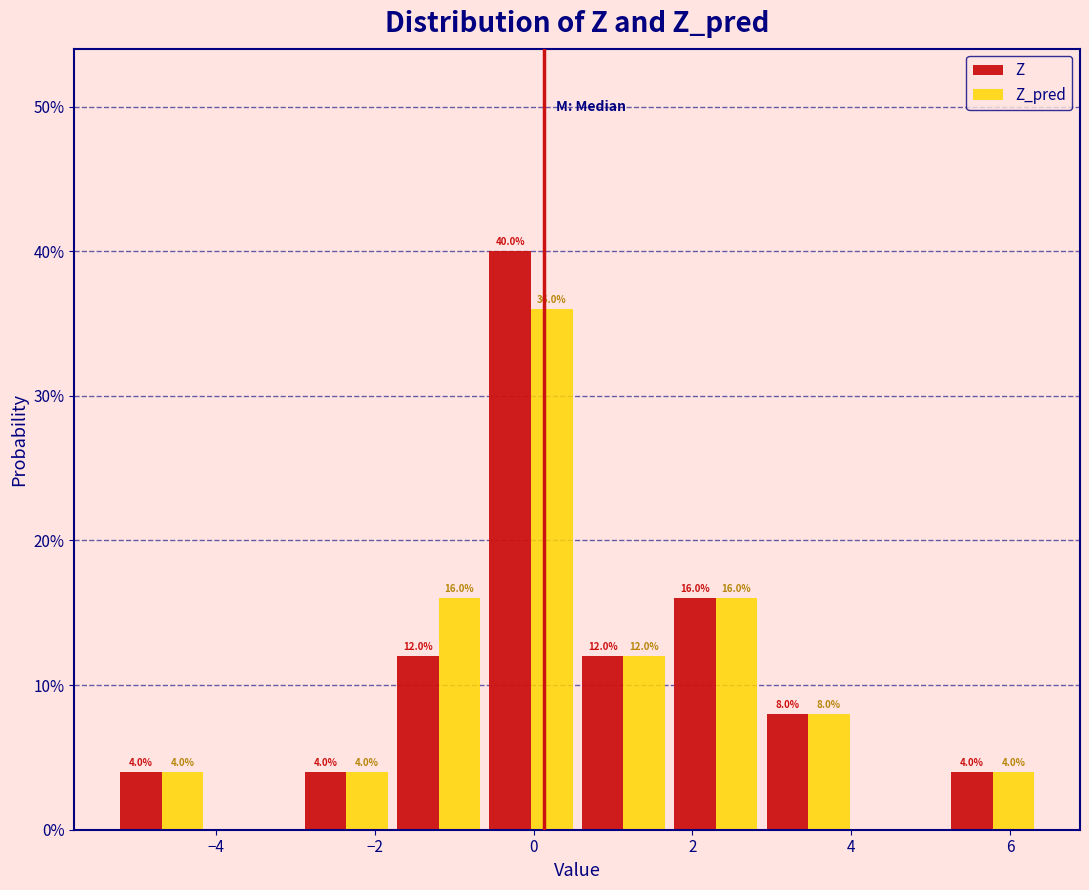

In the Z series, which range on the x-axis has the tallest bar?

-0.6 to 0.6